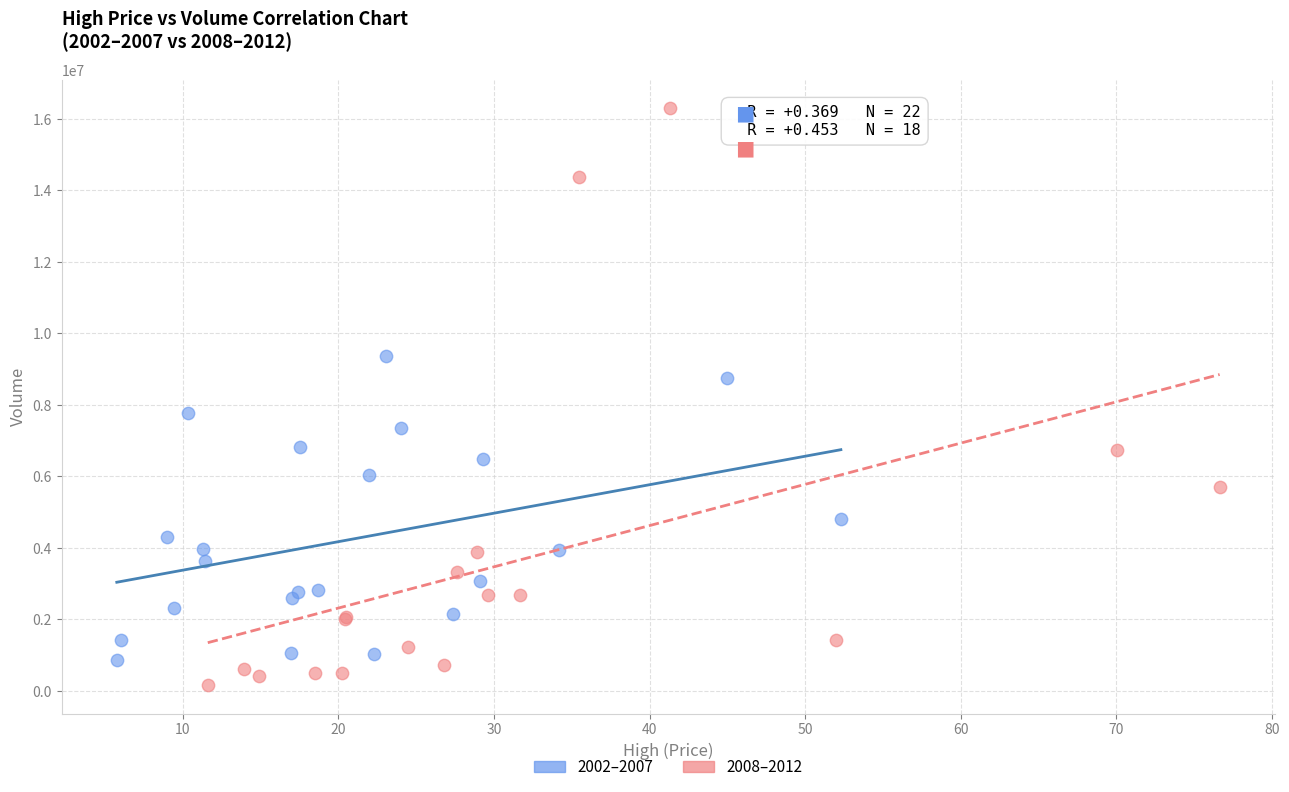

Which series has the largest Y range (max minus min)?

2008–2012